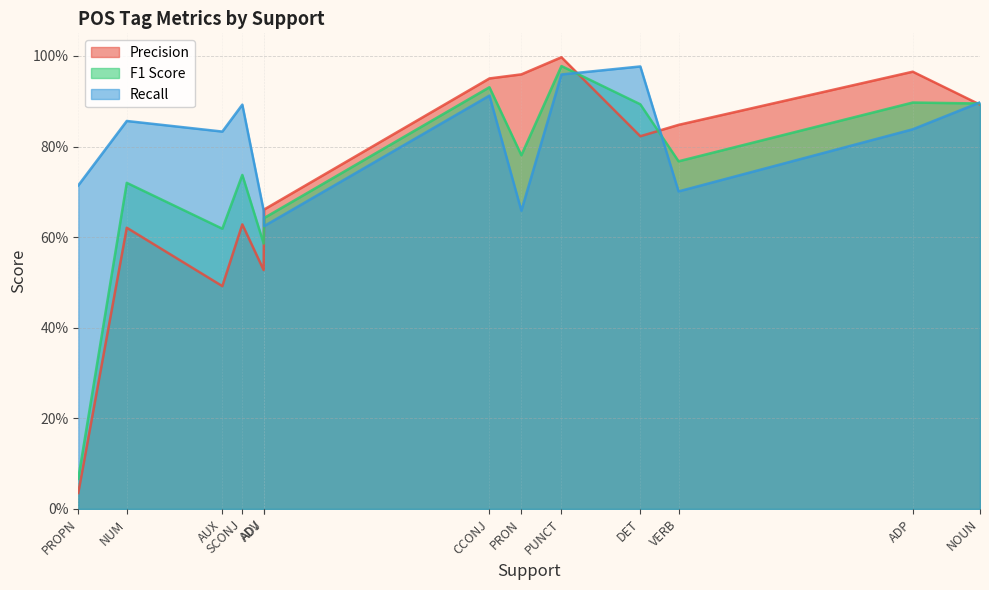

Between ADV and PRON, which is larger?

PRON